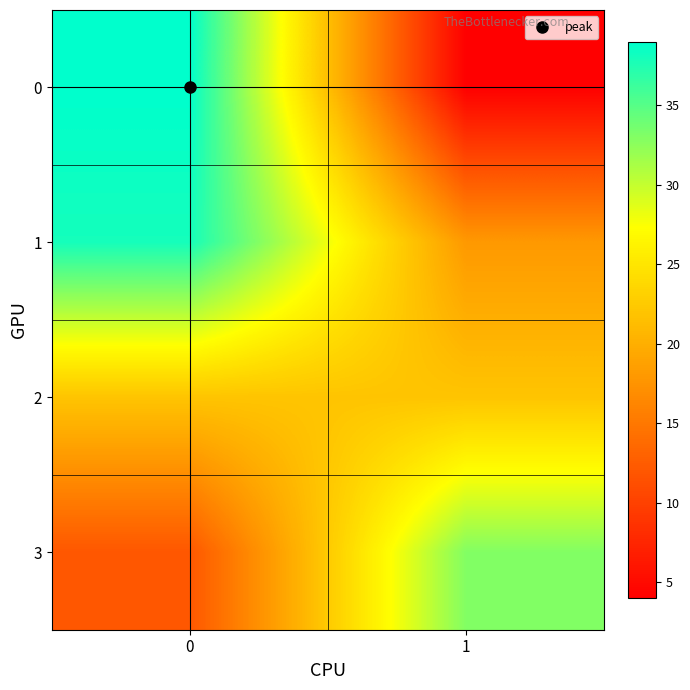

Rank the series at 0 from highest to lowest value.

0, 1, 2, 3